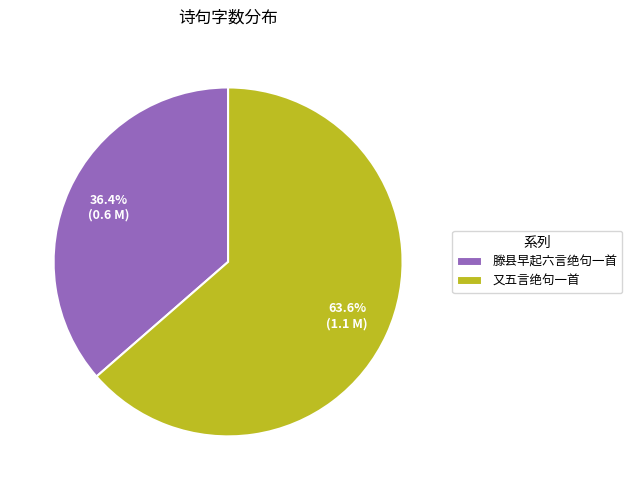

Which category has the biggest portion of the pie?

又五言绝句一首